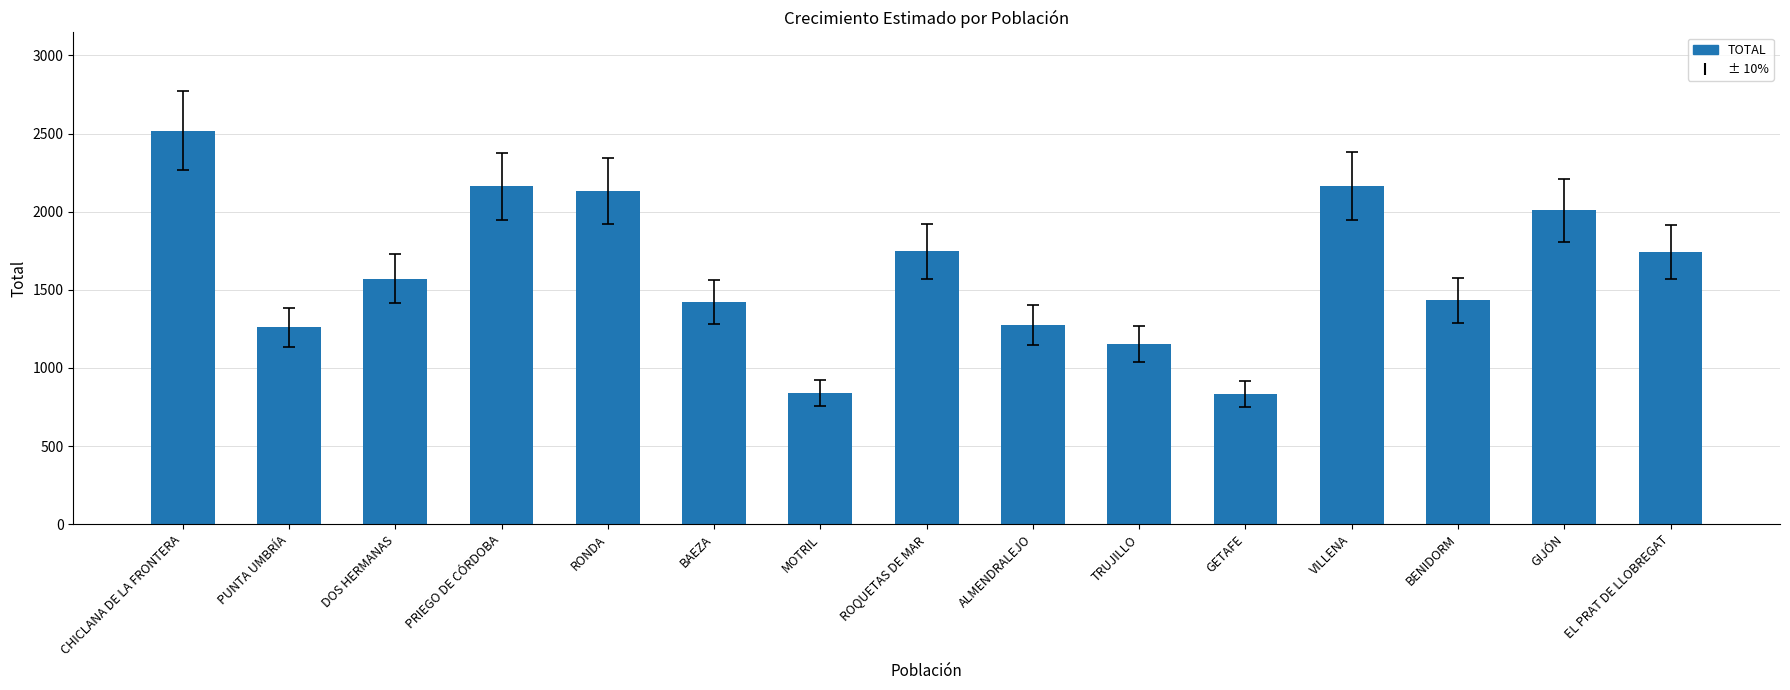

What is the average value?

1617.1